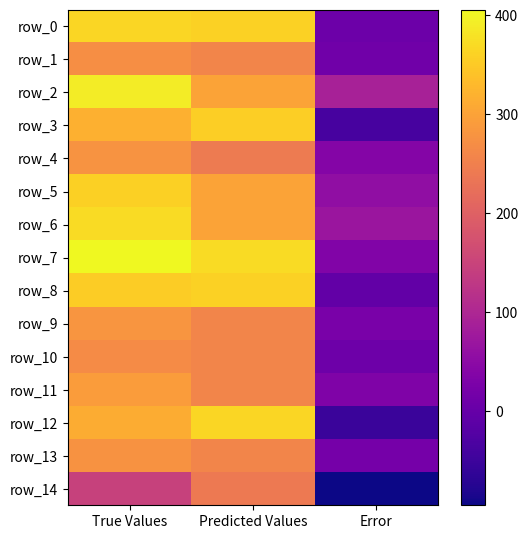

What is the average value of the row_7 series?

270.3